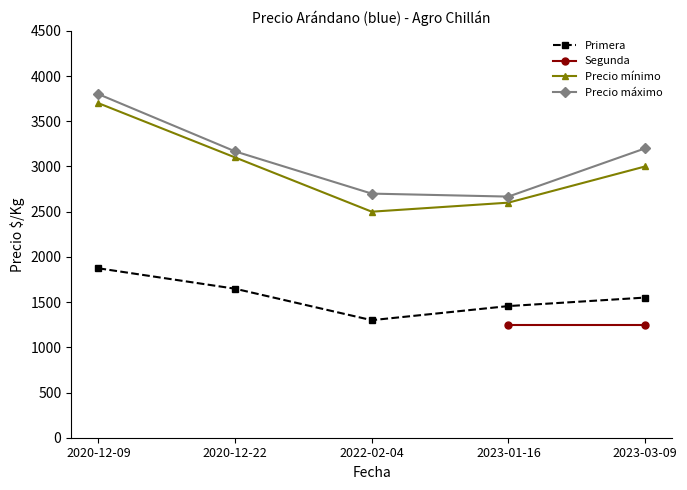

How many data points in Primera are less than 1550?

2